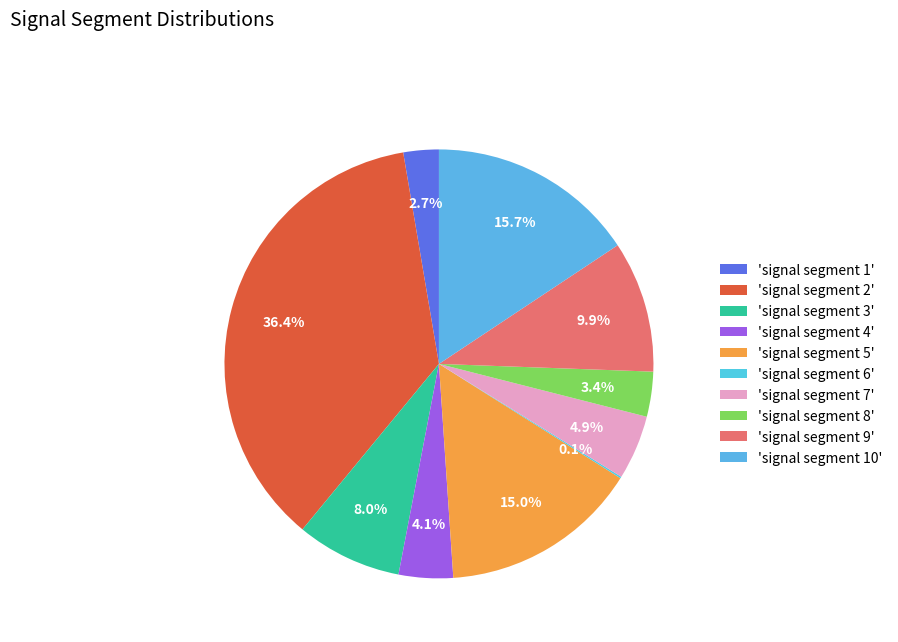

Which slice is the smallest?

signal segment 6